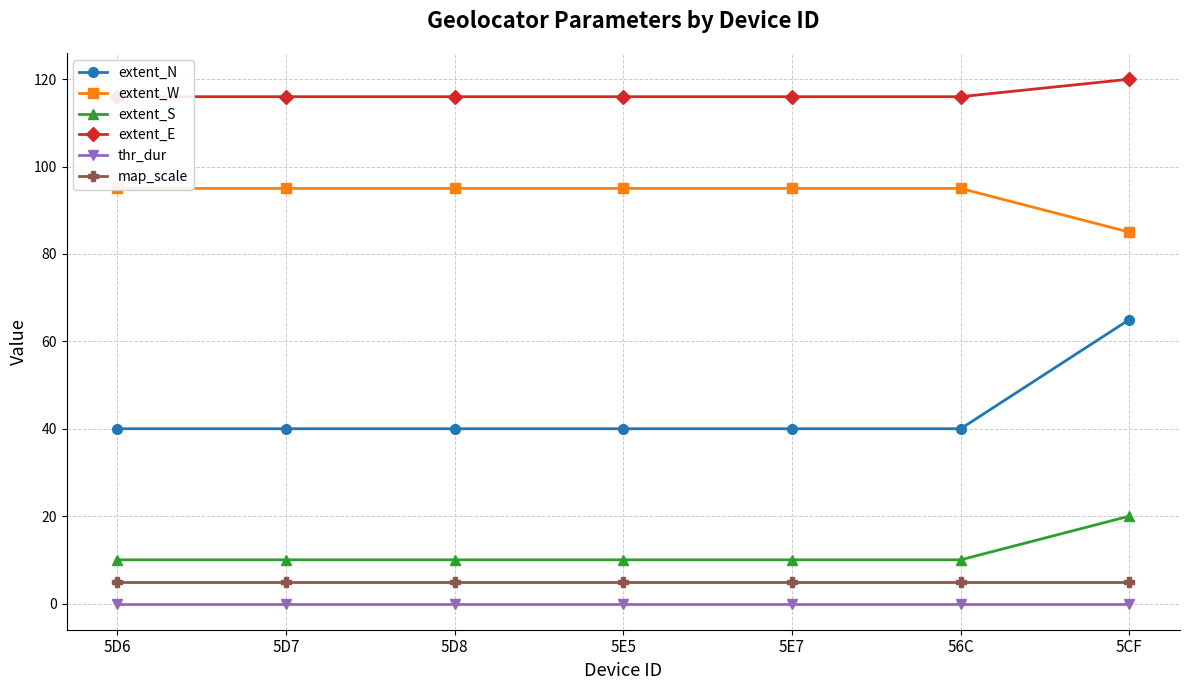

Is this an area chart (filled region under the line)?

No